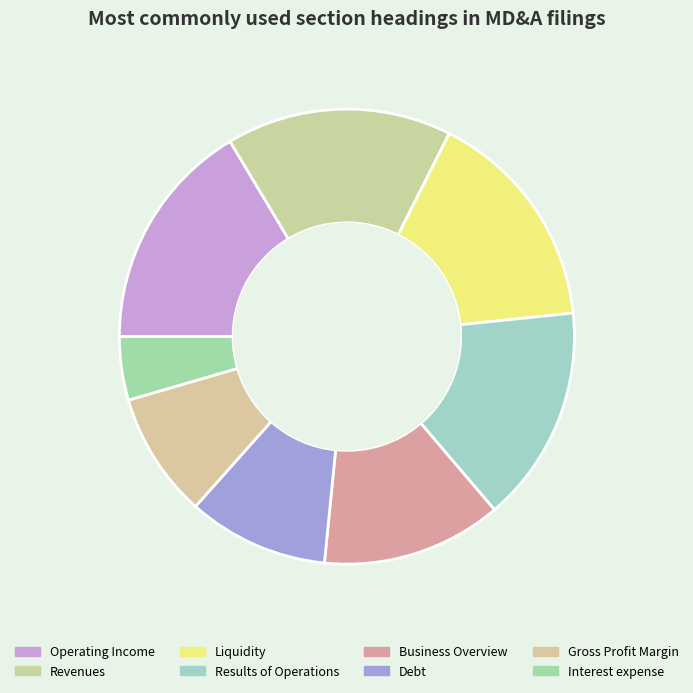

Count the number of slices in the pie.

8